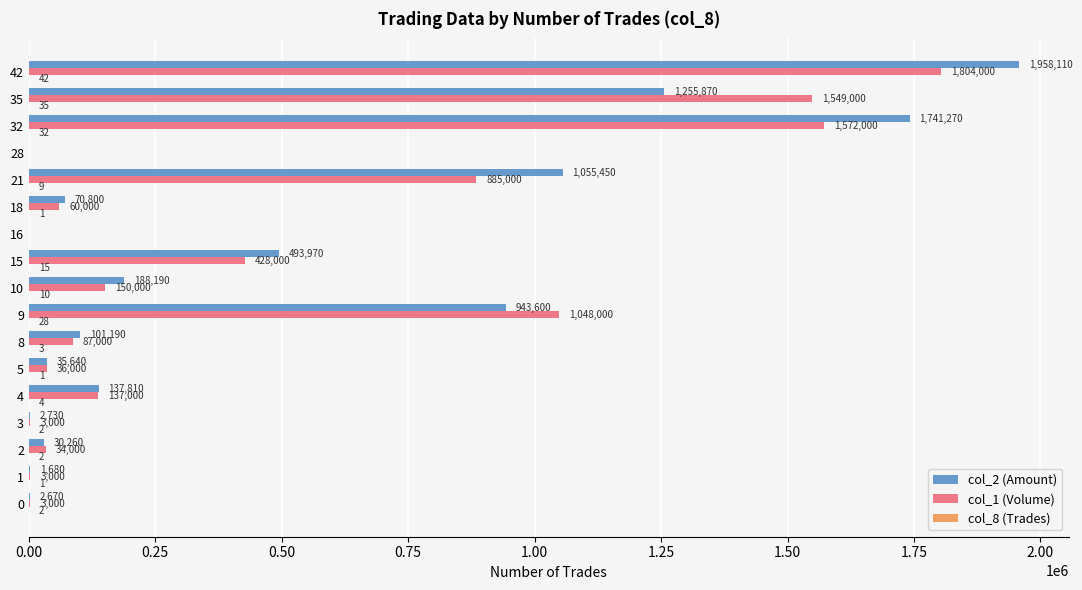

What is the sum of all col_1 (Volume) values?

7799000